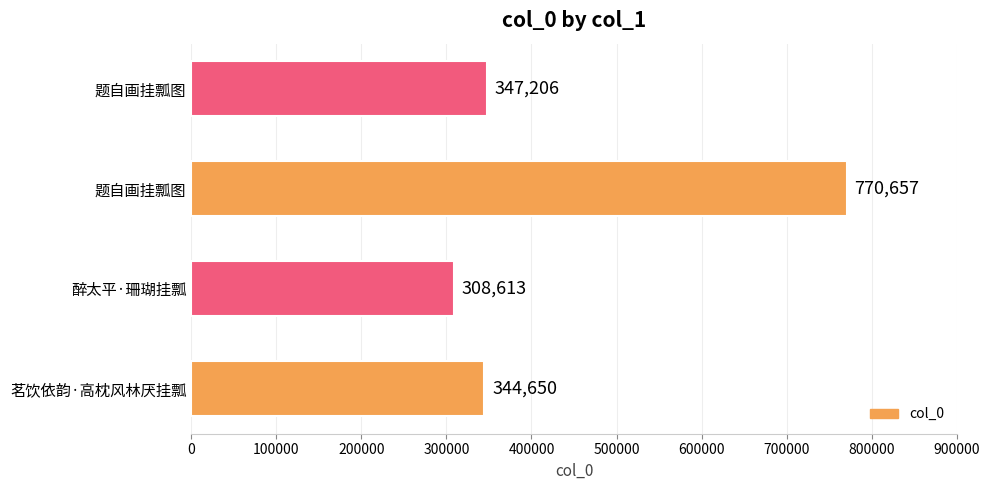

Which label corresponds to the smallest value in the chart?

醉太平·珊瑚挂瓢